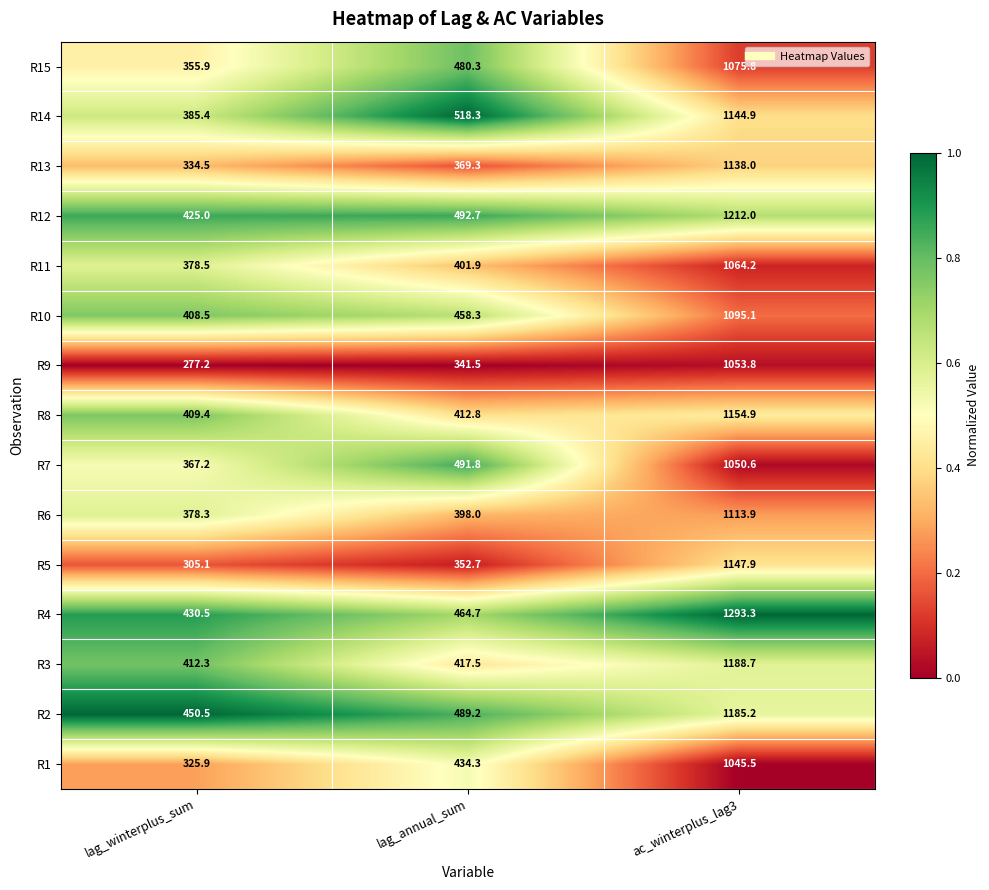

Between lag_winterplus_sum and ac_winterplus_lag3, which series saw the biggest shift?

R4